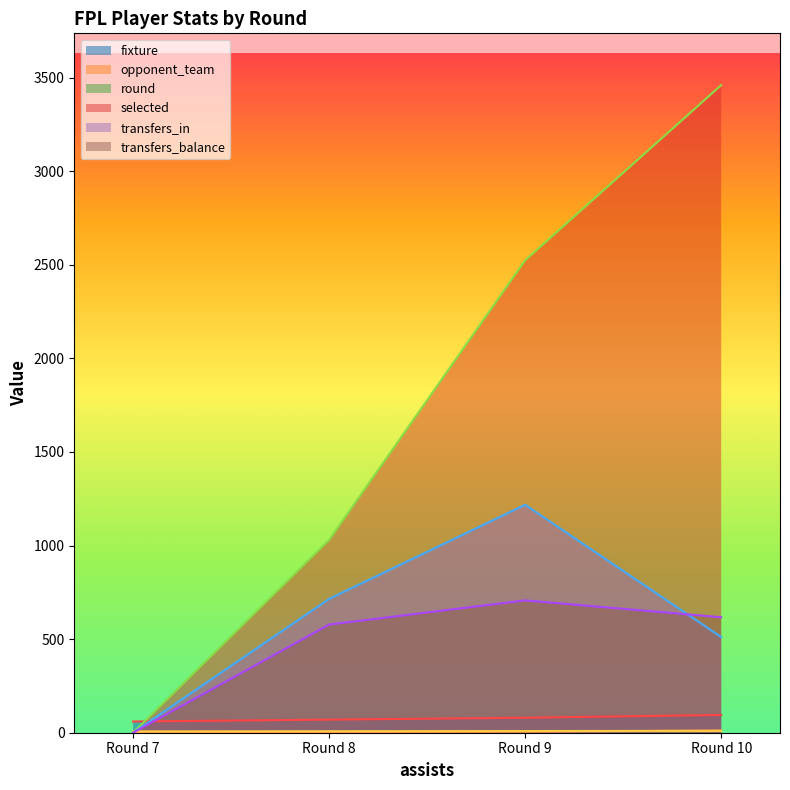

True or false: selected has more than 1 interior local peaks.

False